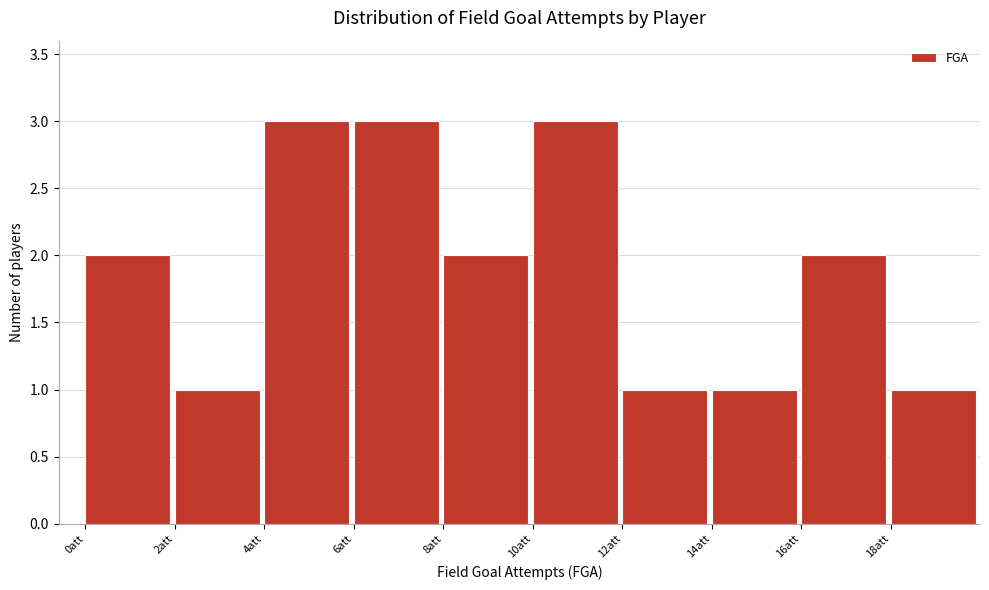

How tall is the bar that spans 0 to 2 on the x-axis? The values are not printed on the chart, so give them approximately, as read against the axis.

2